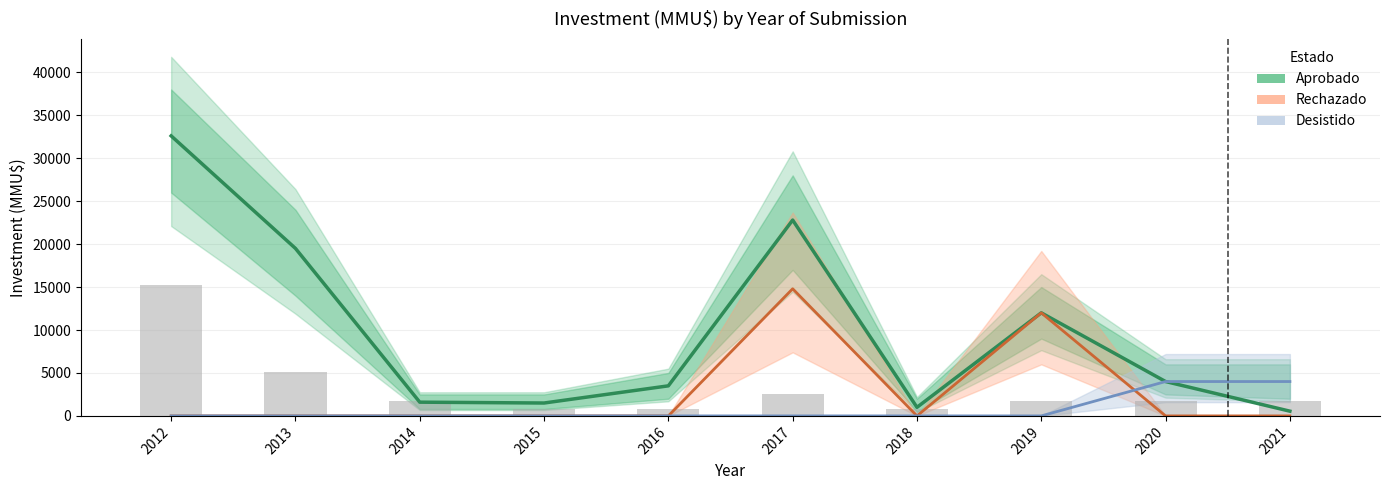

The value of Aprobado at 2019 is 12000. True or false?

True